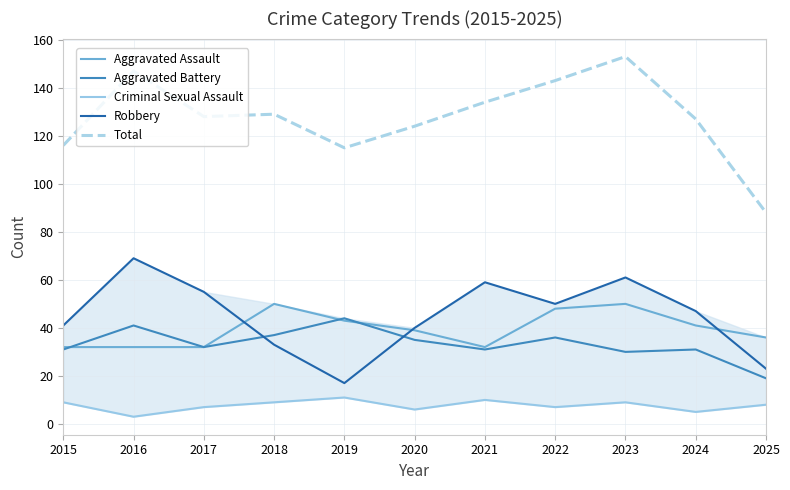

What is the difference between the second highest and second lowest values in the Total series?

32